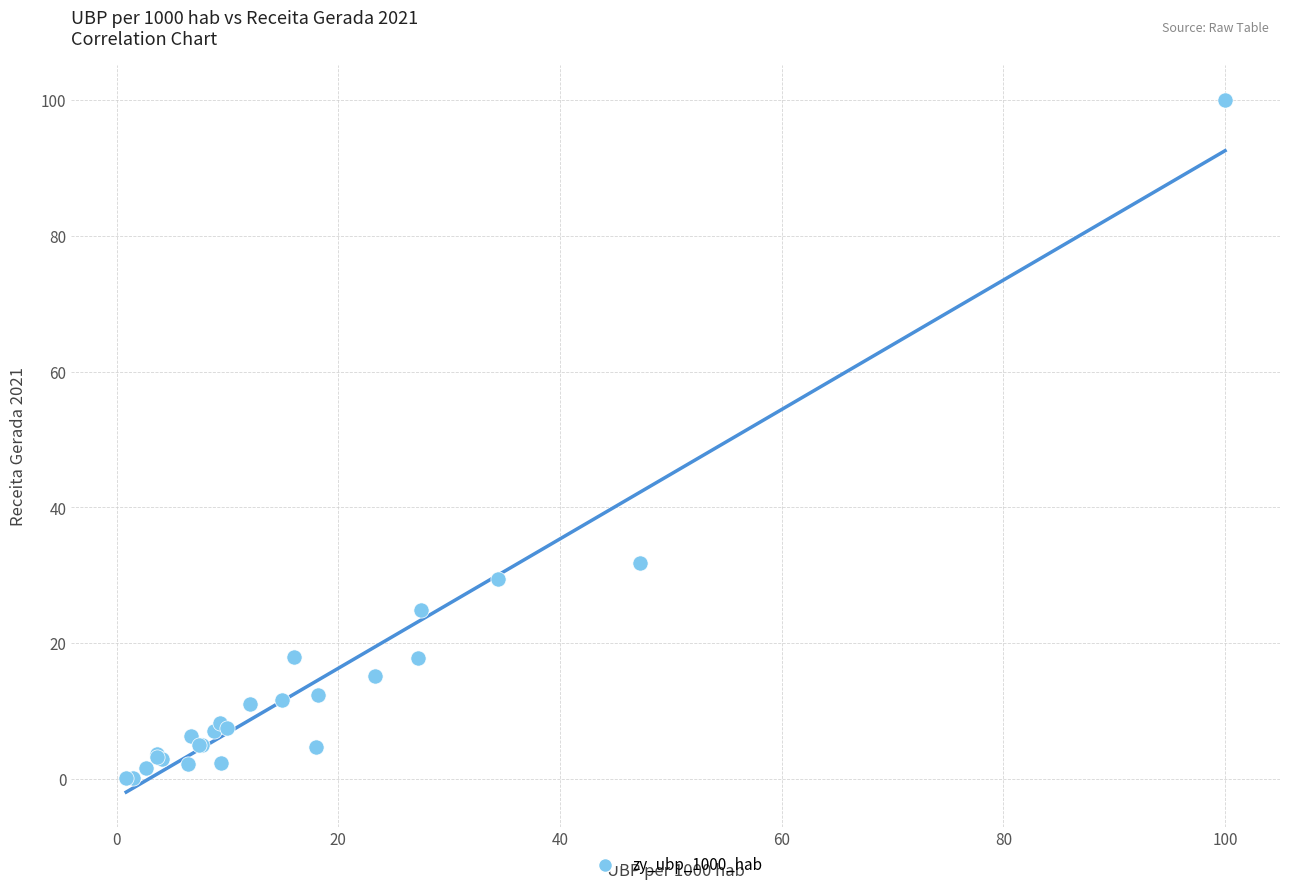

What Y value in the scatter plot is closest to 50?

31.9